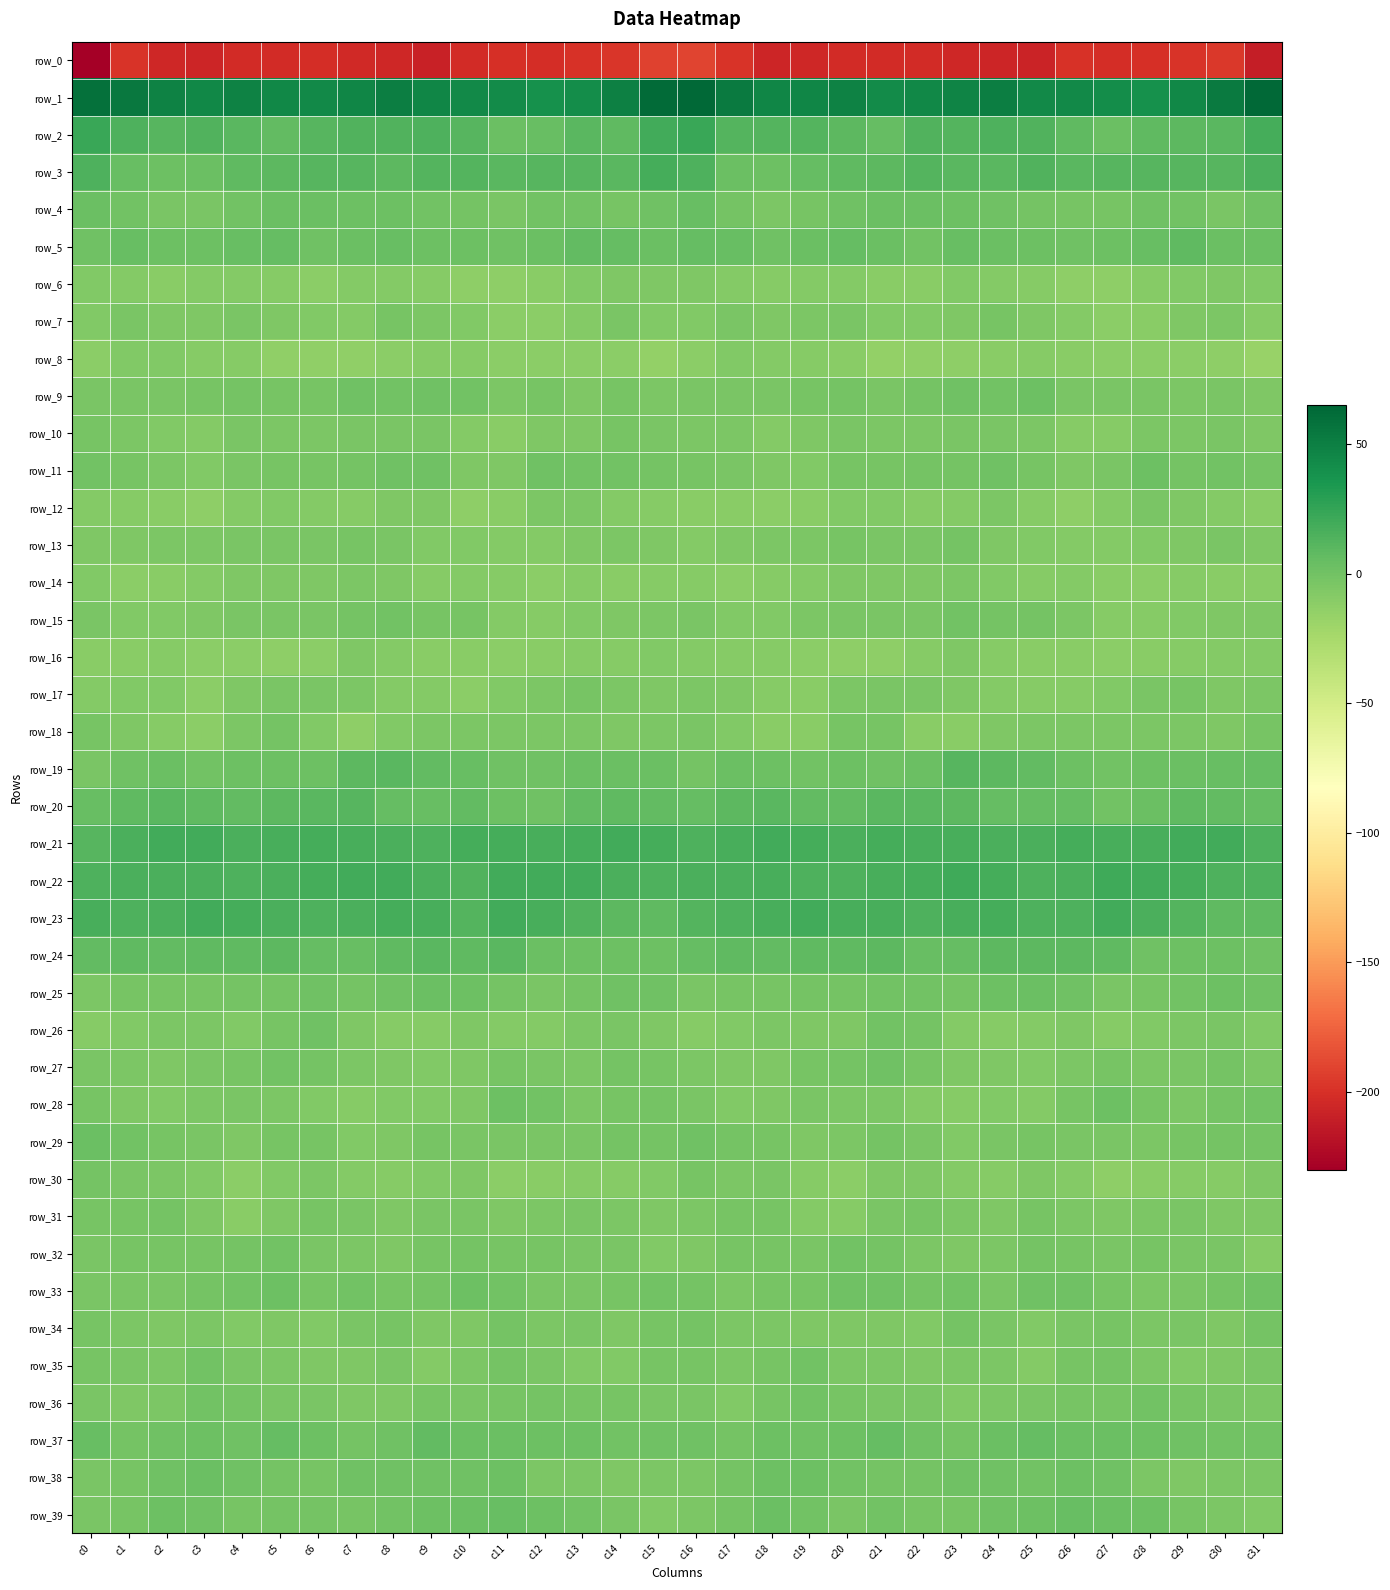

Rank the series at c13 from lowest to highest value.

row_0, row_8, row_14, row_30, row_16, row_7, row_6, row_15, row_35, row_13, row_10, row_9, row_38, row_28, row_26, row_18, row_12, row_27, row_31, row_29, row_33, row_34, row_32, row_17, row_36, row_25, row_39, row_11, row_4, row_24, row_37, row_19, row_20, row_5, row_2, row_3, row_23, row_21, row_22, row_1